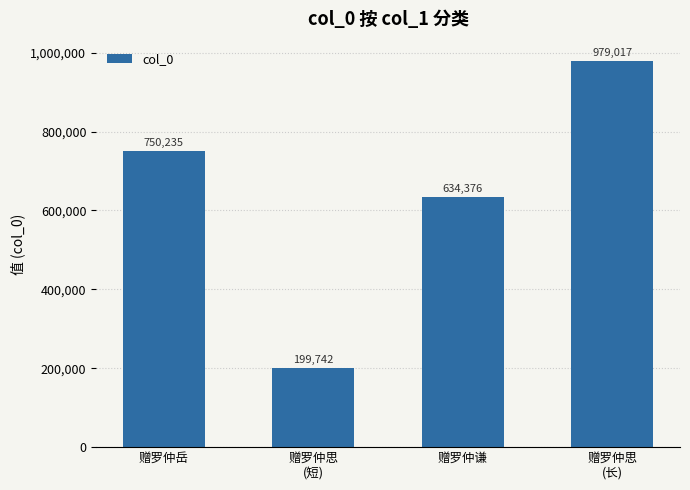

The value at 赠罗仲谦 is 634376. True or false?

True